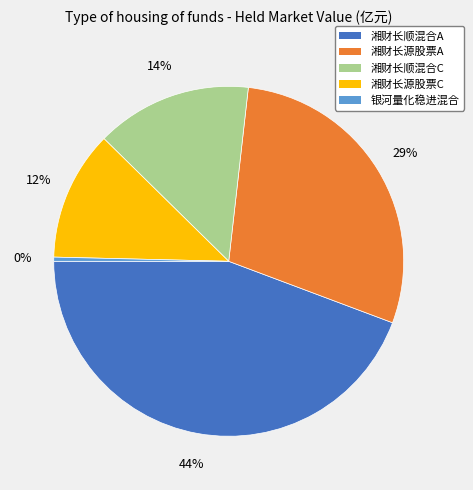

Is the sum of 湘财长顺混合C and 湘财长顺混合A greater than half?

Yes